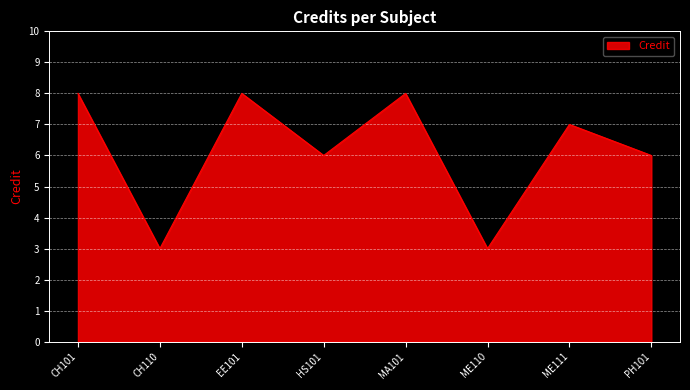

Where is the first local maximum?

EE101